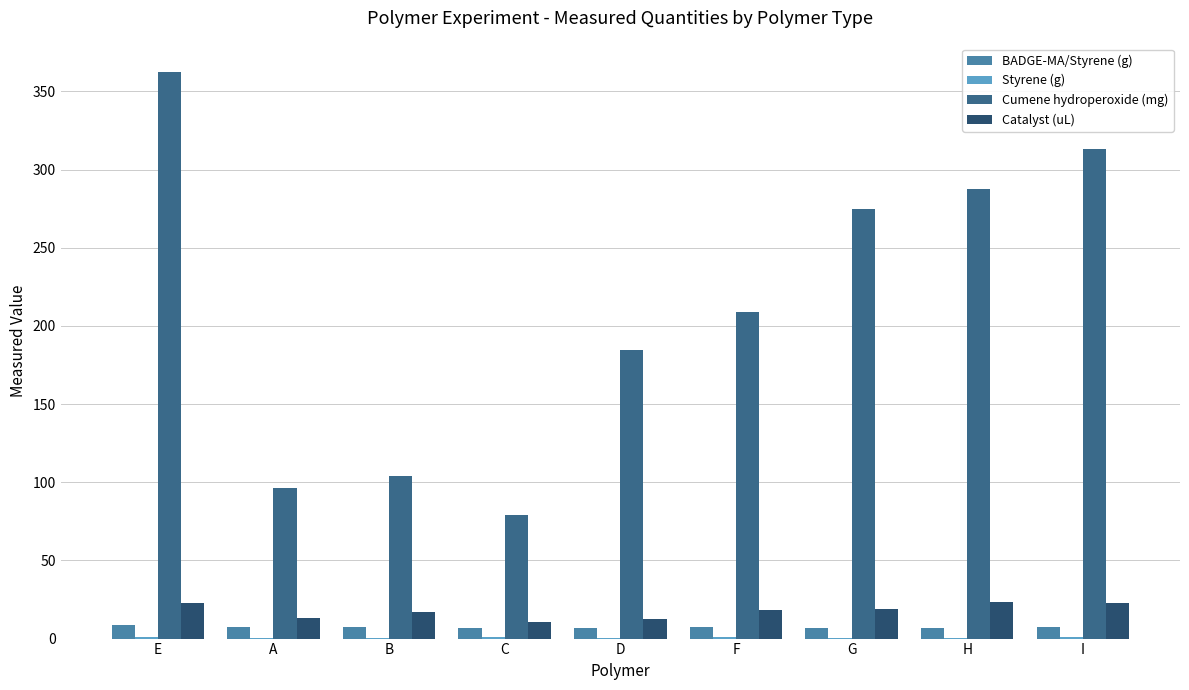

What is the maximum value shown in the chart?

362.5